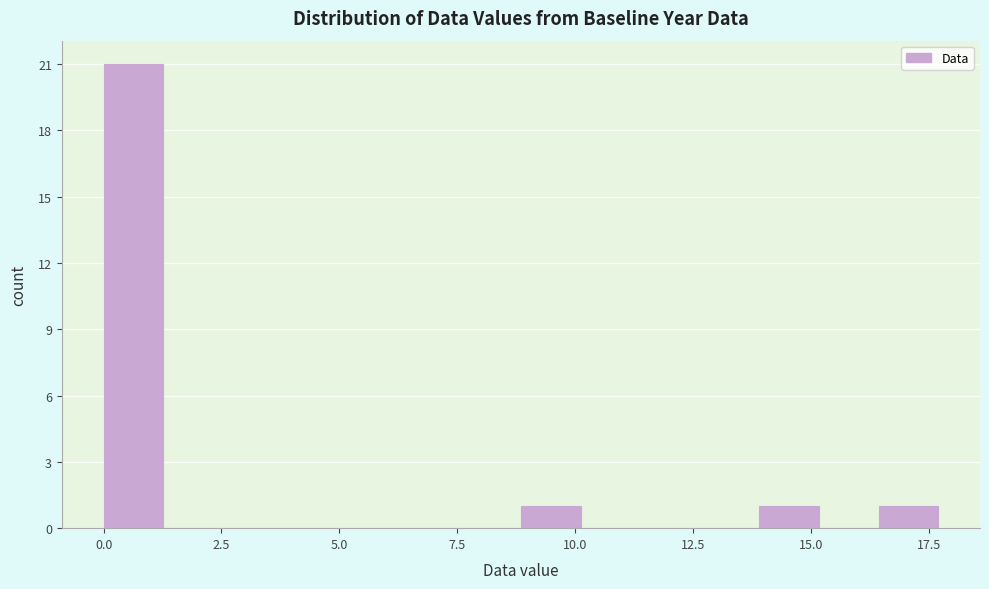

Read against the x-axis, roughly where is the centre of the tallest bar?

0.5